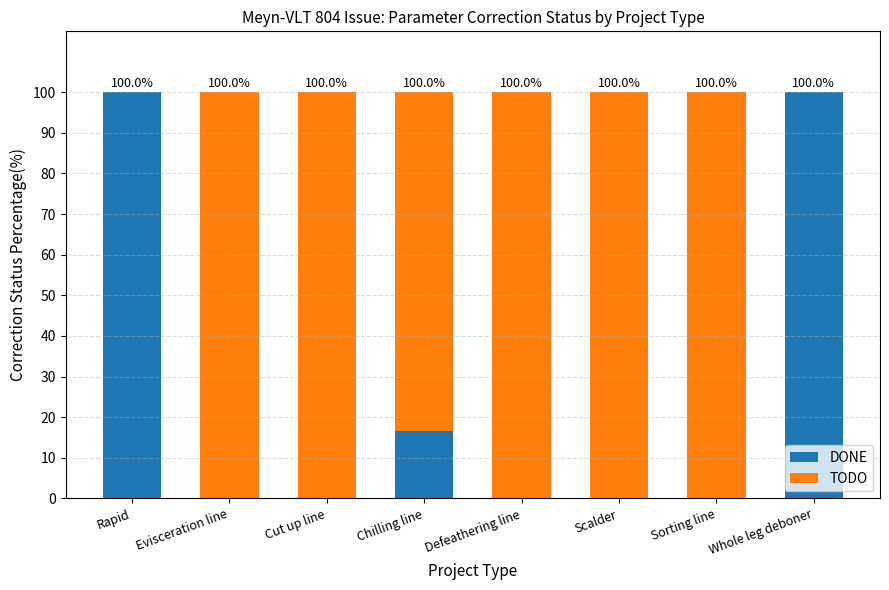

Count the DONE values in the range 0 to 100.

8